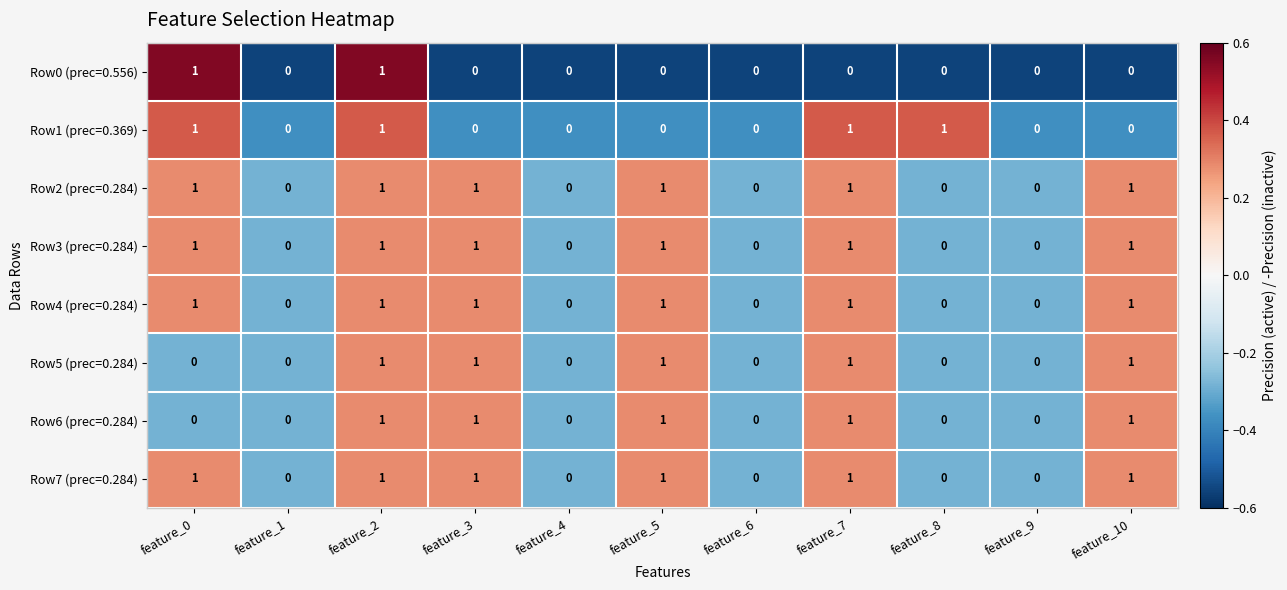

What is the greatest value displayed?

1